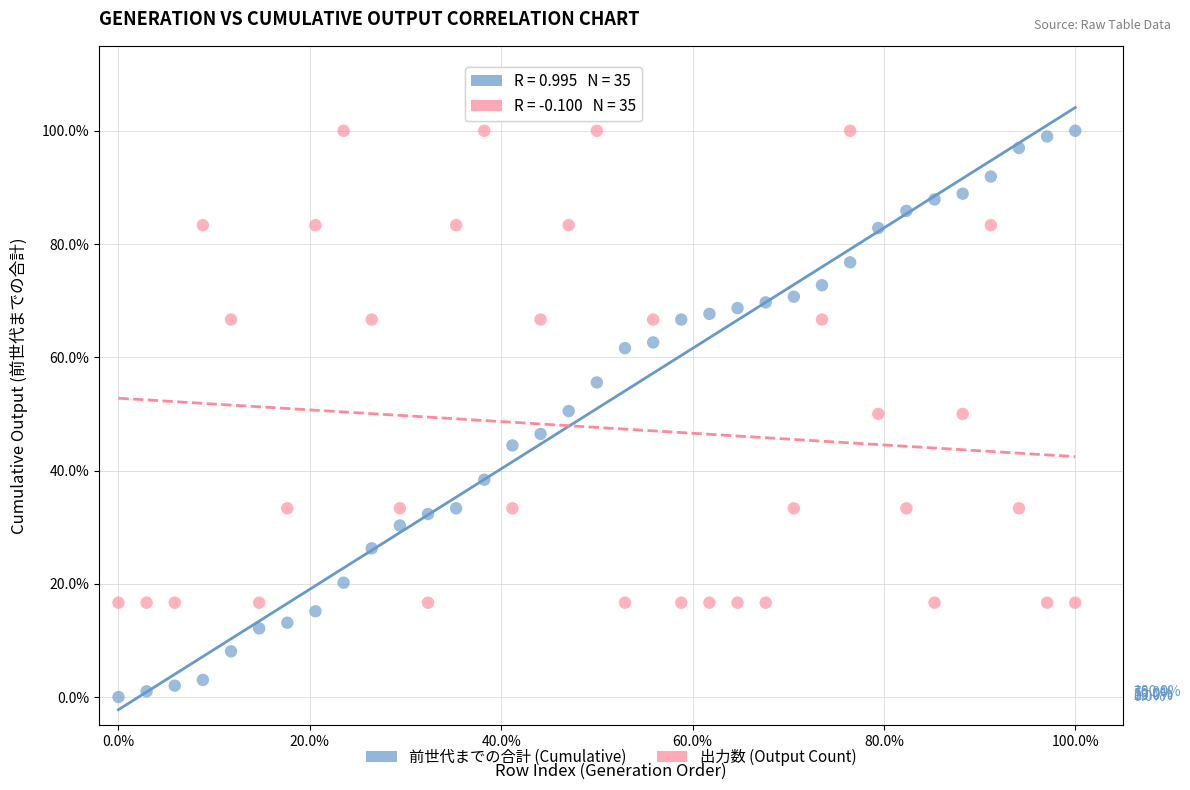

Across all data points, what is the range of X values (max minus min)?

100.0